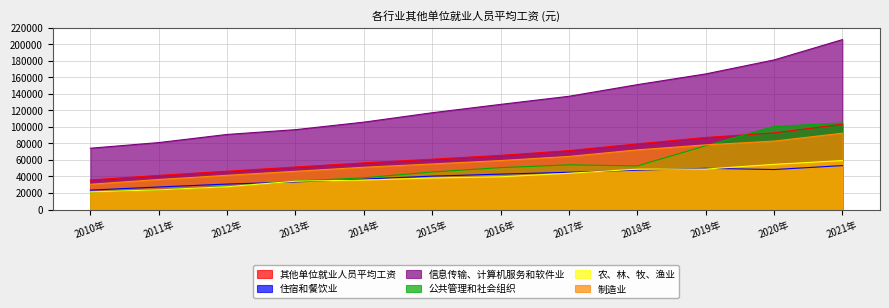

Which category has the highest value across all series?

2021年